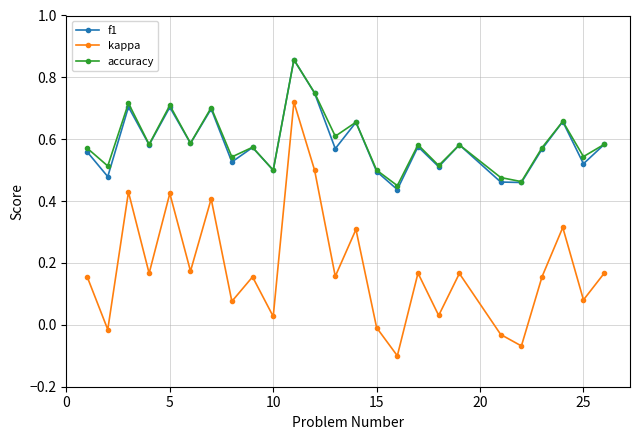

Which series has the widest spread of values?

kappa